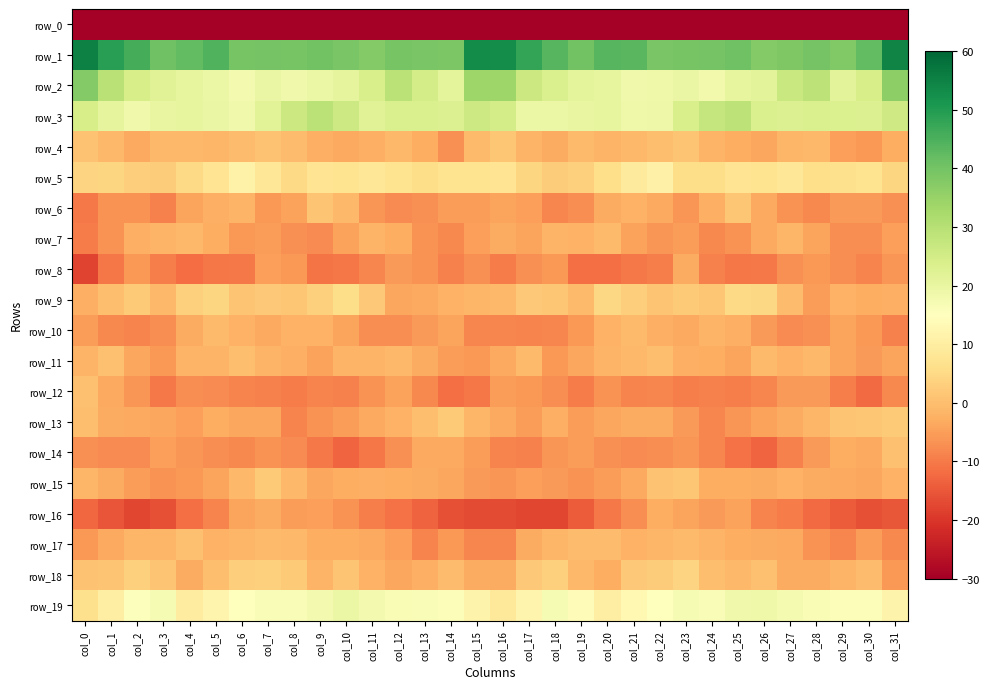

Which category has the lowest value in the row_17 series?

col_13